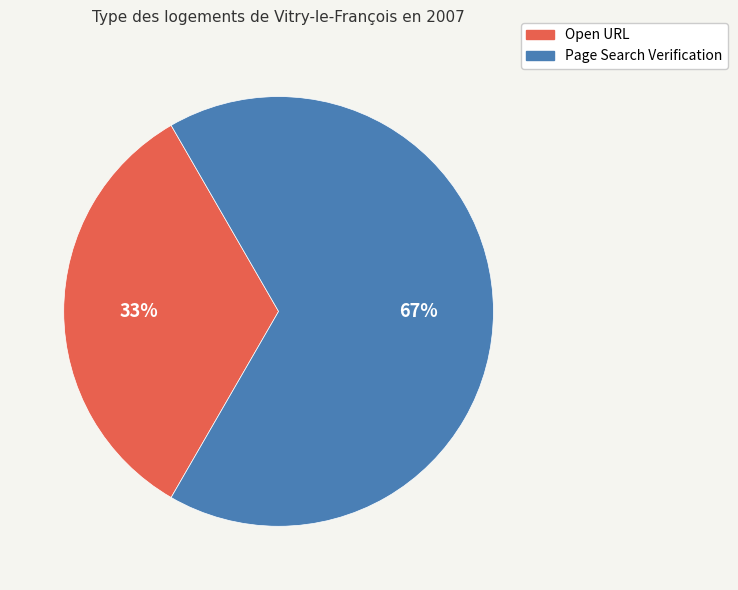

What percentage is the Open URL slice, to the nearest percent?

33%